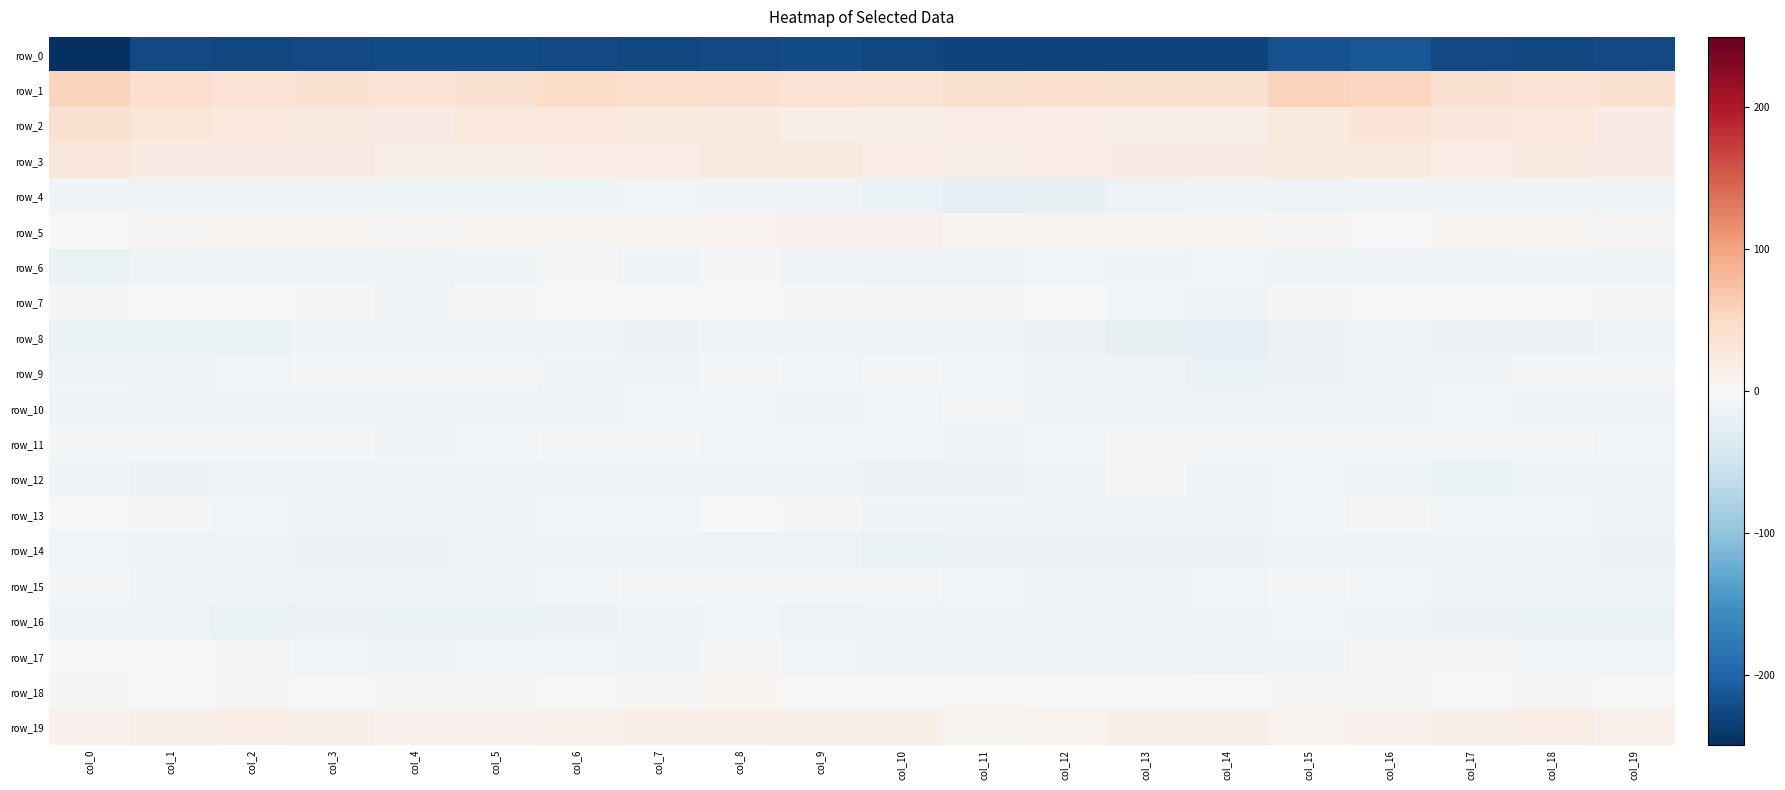

How many categories are shown in the chart?

20